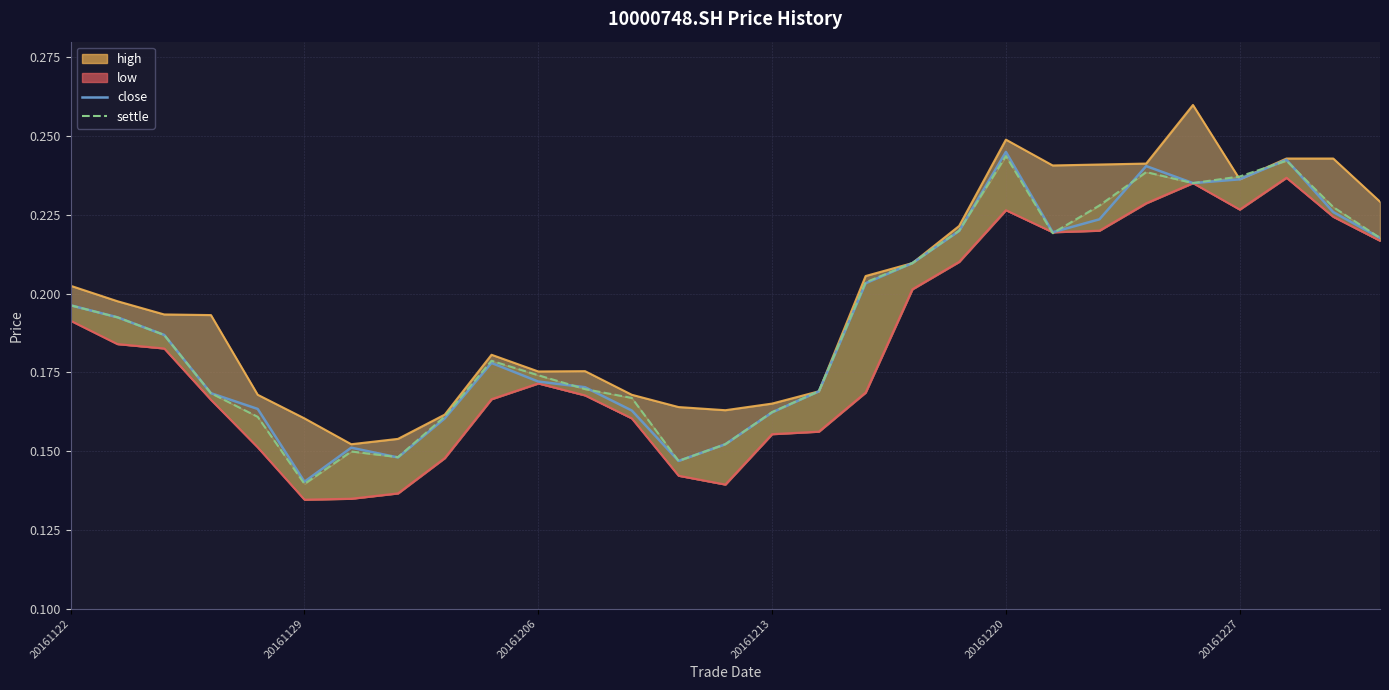

Reading right to left, extract all data points from this chart.

close: 0.2	0.2	0.2	0.2	0.2	0.2	0.2	0.2	0.2	0.2	0.2	0.2	0.2	0.2	0.2	0.1	0.2	0.2	0.2	0.2	0.2	0.1	0.2	0.1	0.2	0.2	0.2	0.2	0.2
settle: 0.2	0.2	0.2	0.2	0.2	0.2	0.2	0.2	0.2	0.2	0.2	0.2	0.2	0.2	0.2	0.1	0.2	0.2	0.2	0.2	0.2	0.1	0.1	0.1	0.2	0.2	0.2	0.2	0.2